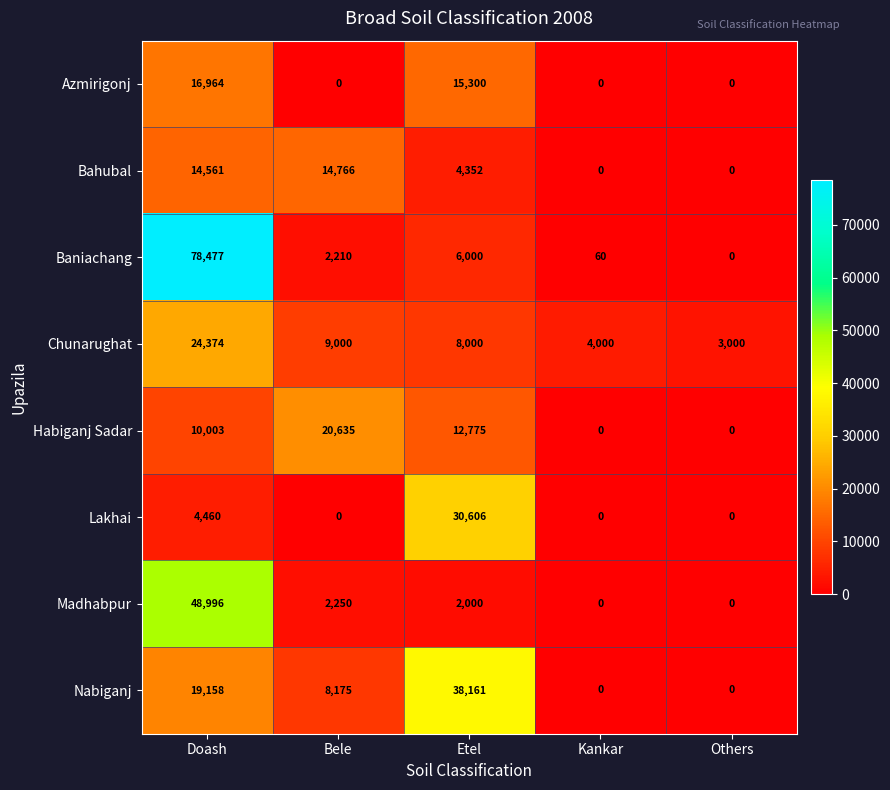

True or false: Chunarughat has a value of 1082 at Kankar.

False